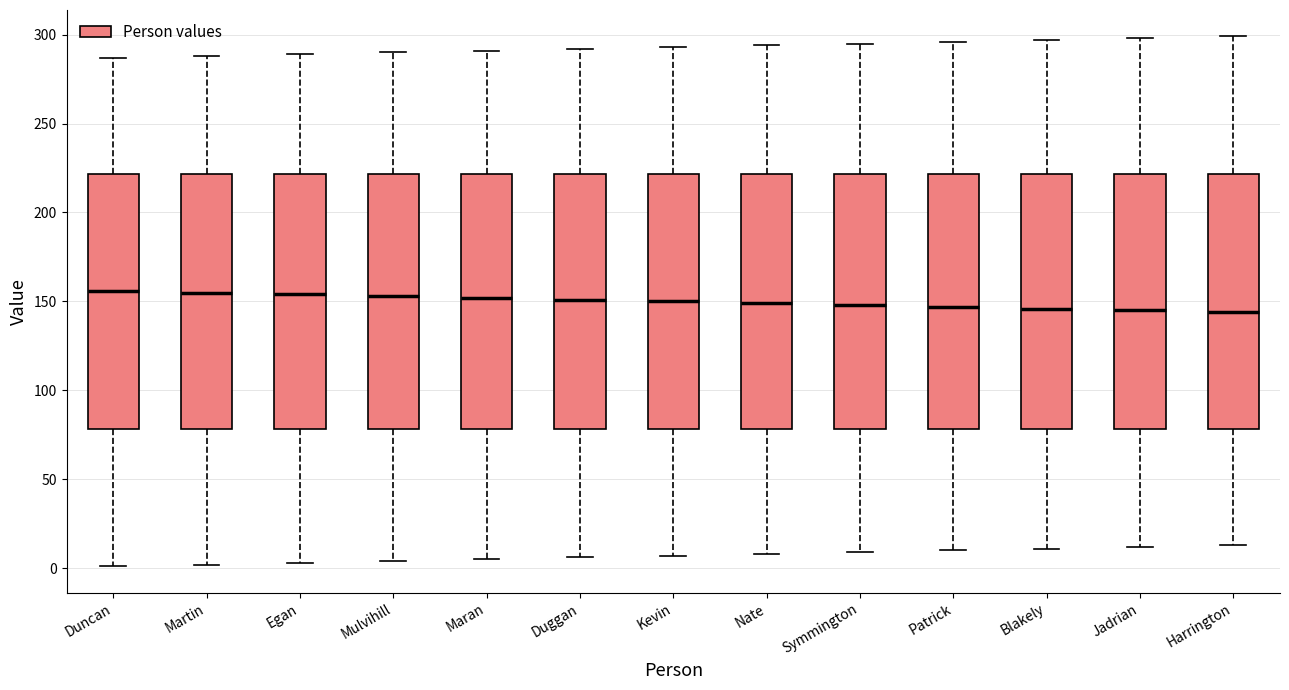

Where does the median line of the box for Patrick sit on the y-axis? The values are not printed on the chart, so give them approximately, as read against the axis.

145